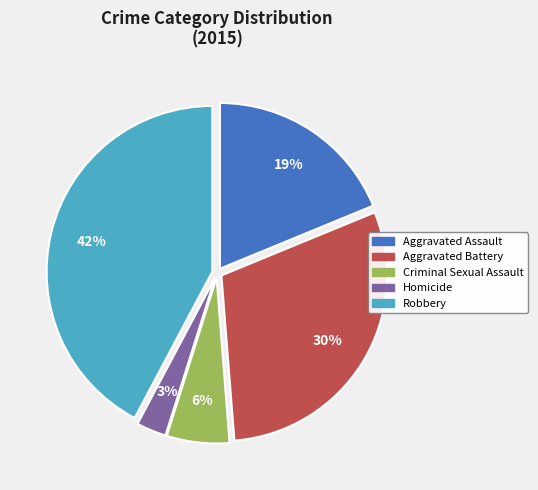

Does Aggravated Assault account for over 50% of the chart?

No